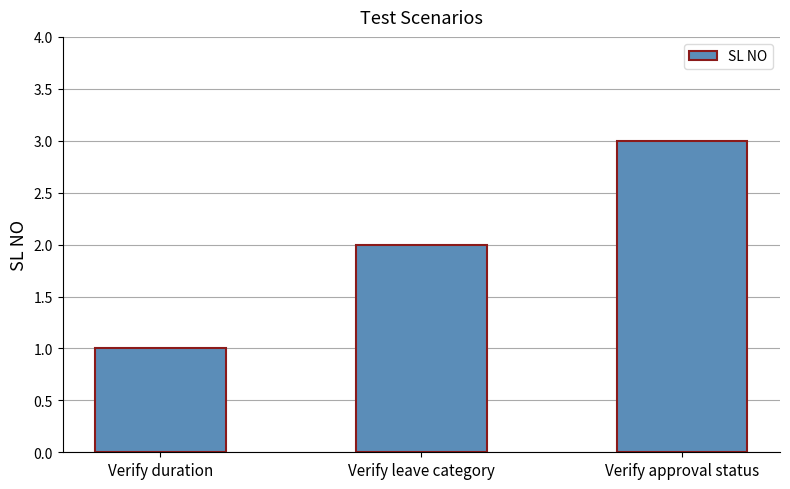

Which category has the lowest value across all series?

Verify duration